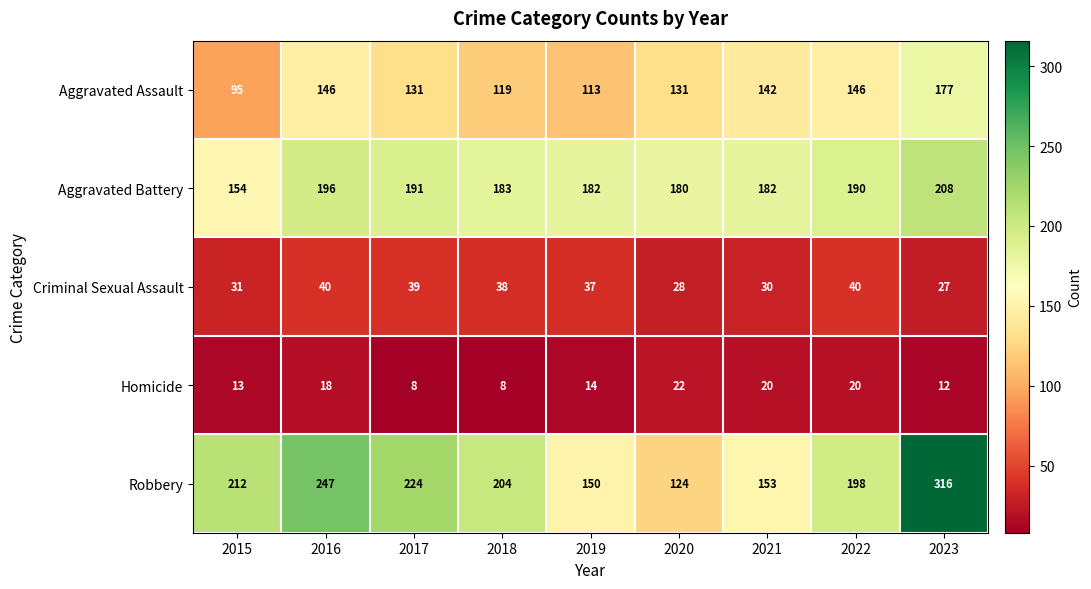

What is the difference between the maximum and minimum values in the Aggravated Battery series?

54